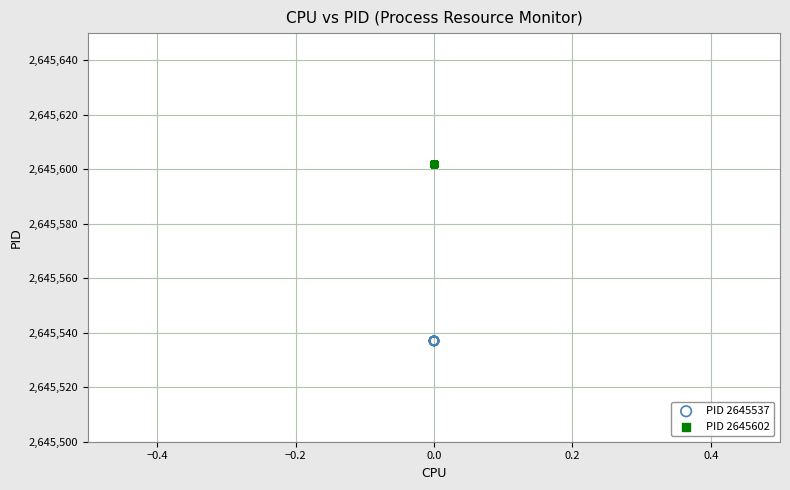

What are all the series names shown in the legend?

PID 2645537, PID 2645602